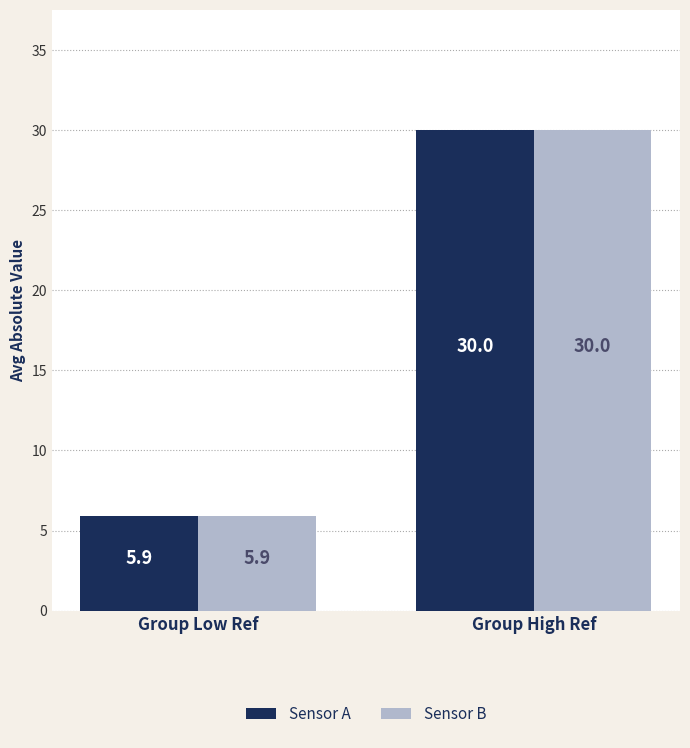

At which category is the sum across all series the highest?

Group High Ref